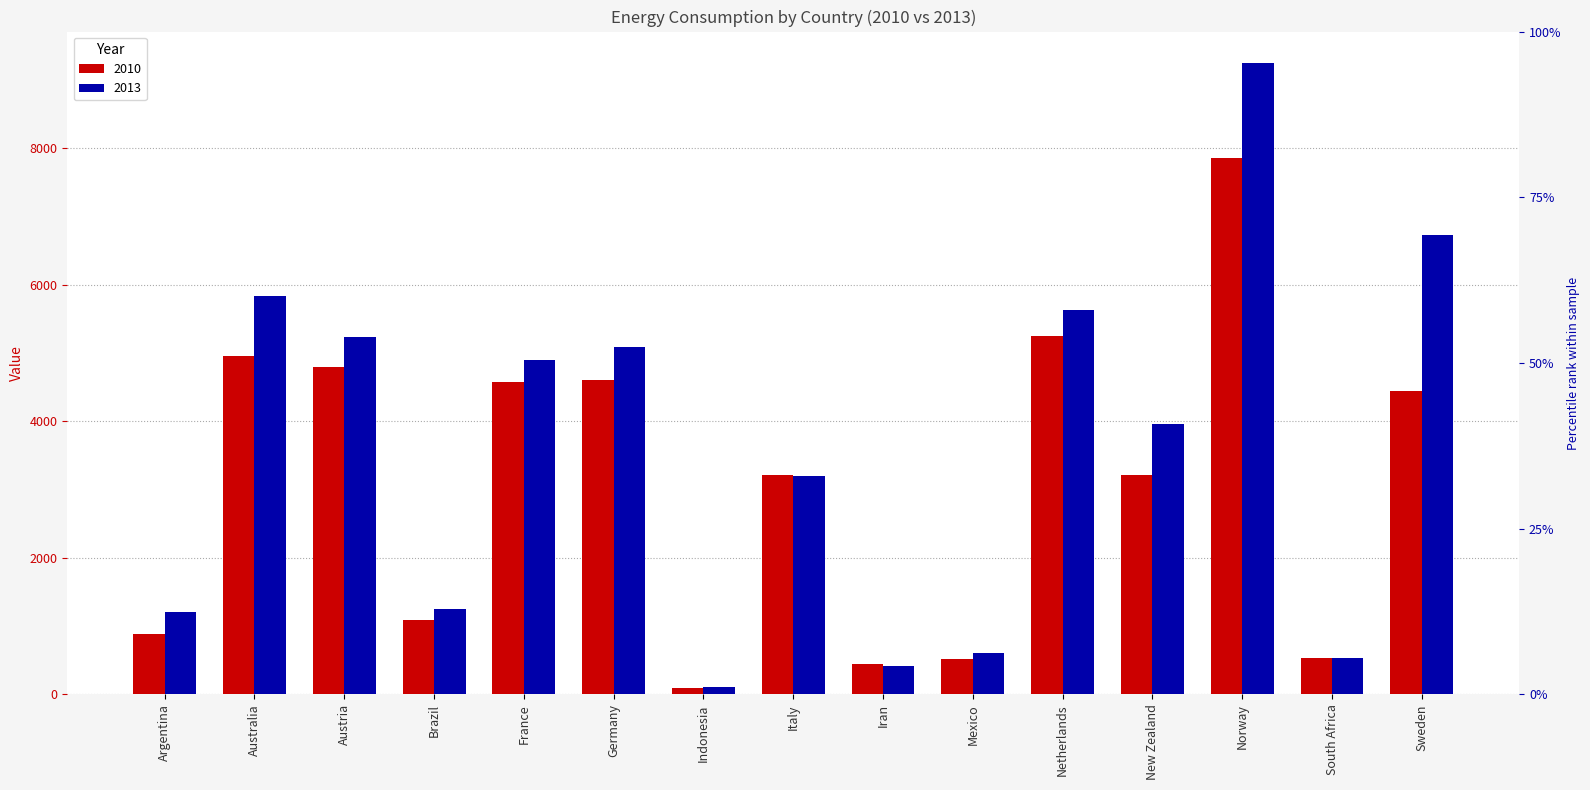

How many bars are there in each group?

2